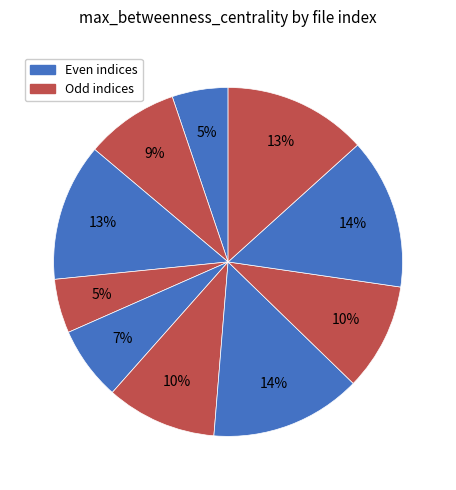

Rank the categories by value from lowest to highest.

3, 0, 4, 1, 7, 5, 2, 9, 8, 6